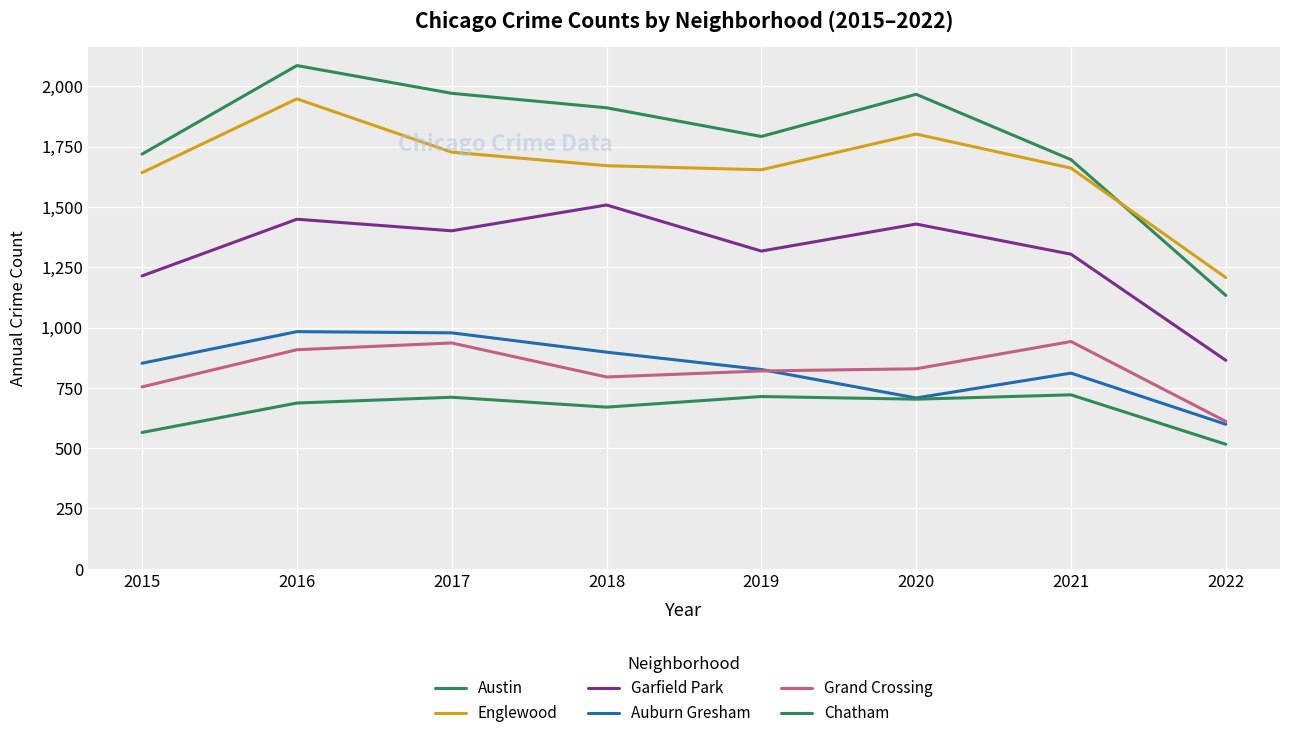

True or false: Austin and Auburn Gresham intersect in this chart.

False